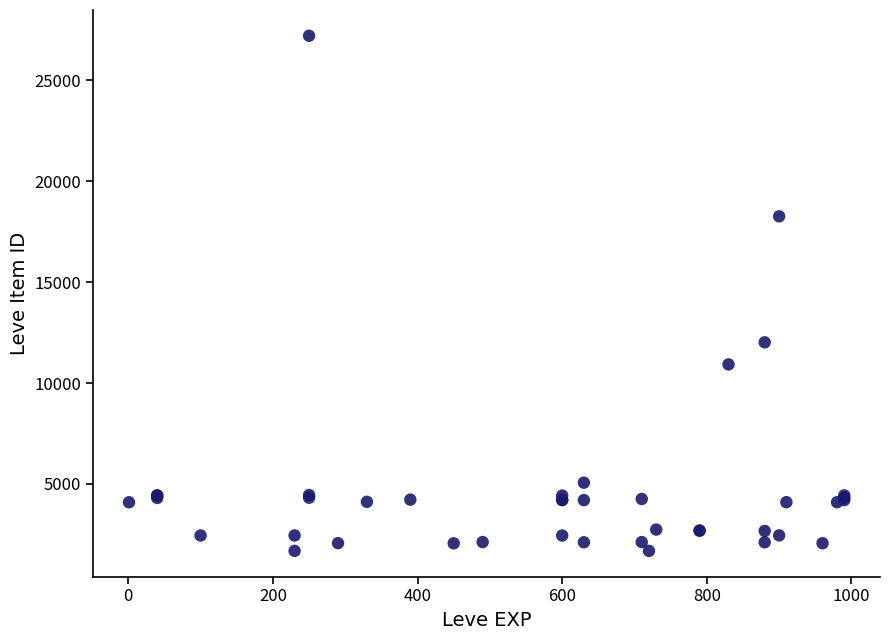

What Y value in the scatter plot is closest to 14448?

12018